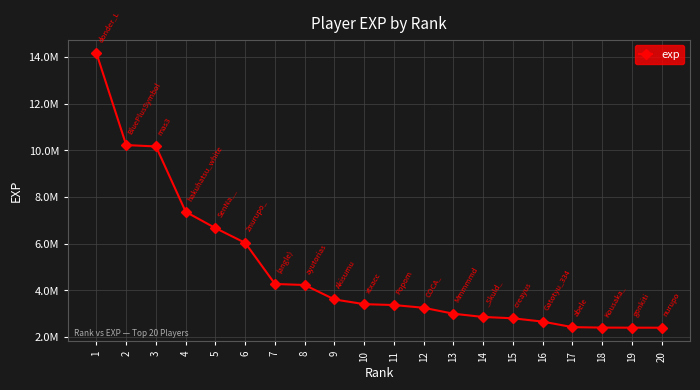

Does the chart have visible grid lines?

Yes